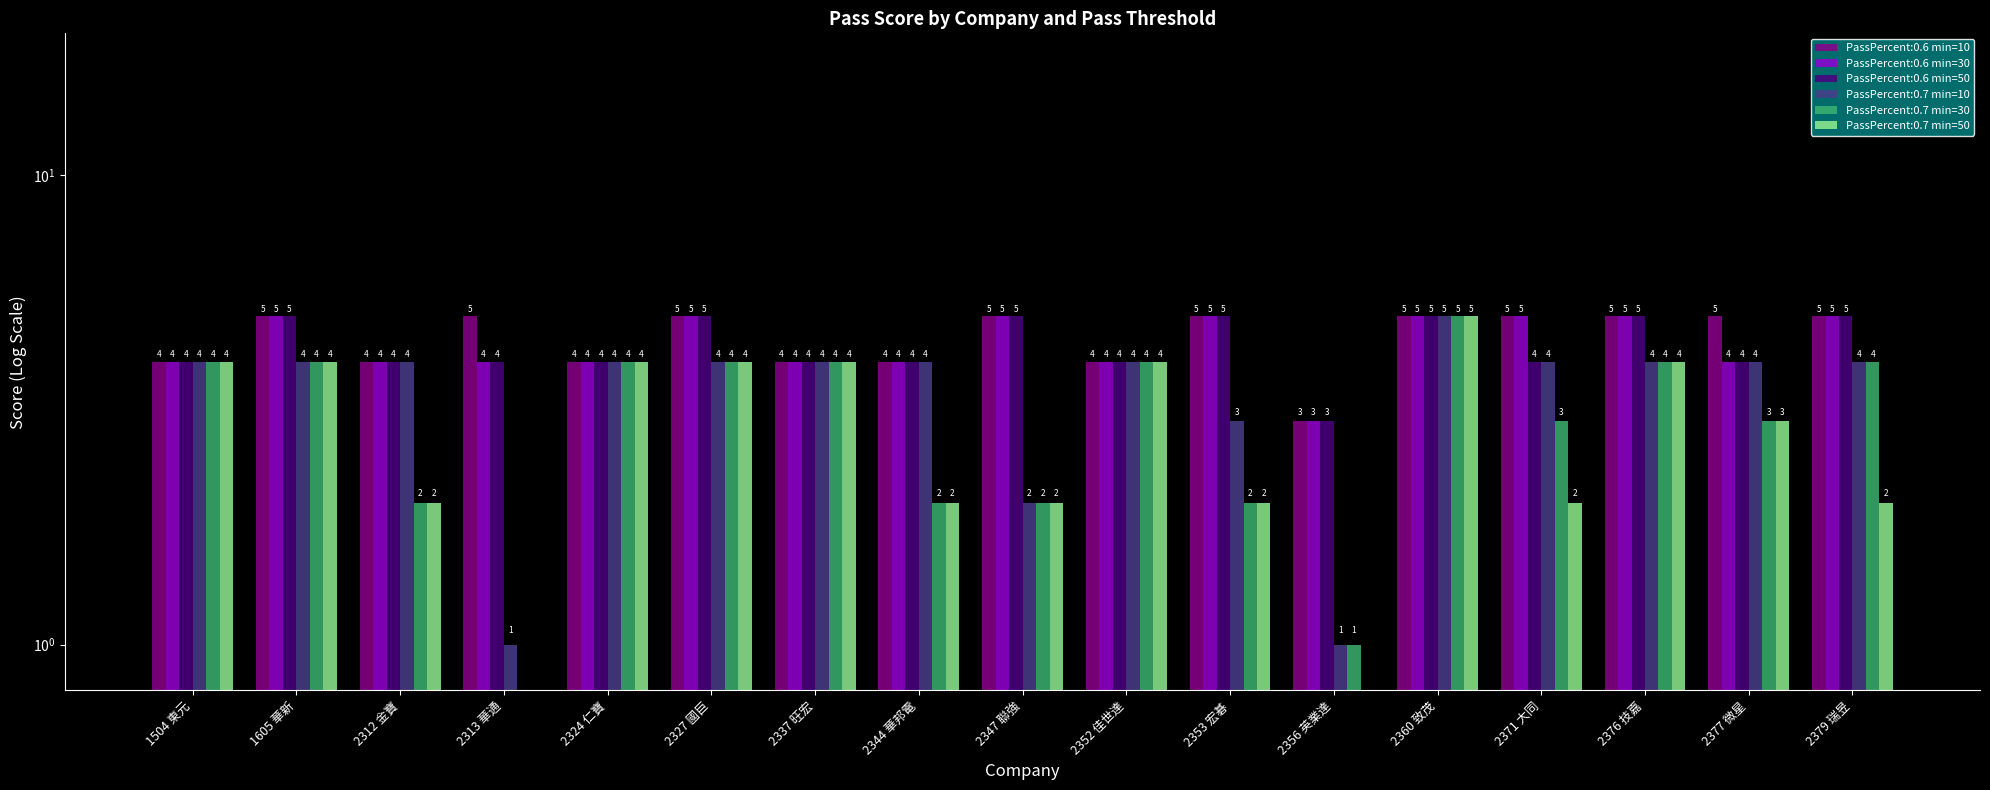

Is it true that PassPercent:0.7 min=50 equals 3 at 2313 華通?

False